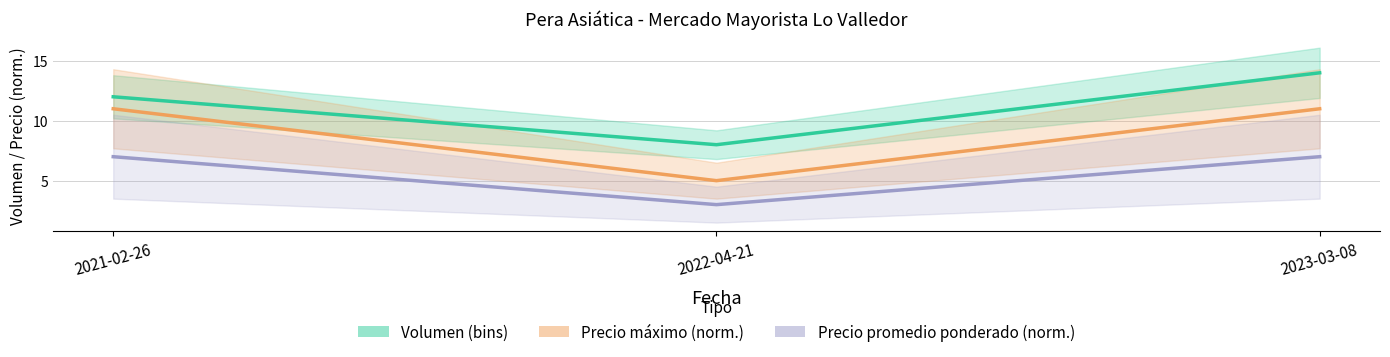

Which series has the largest total across all categories?

Volumen (bins)